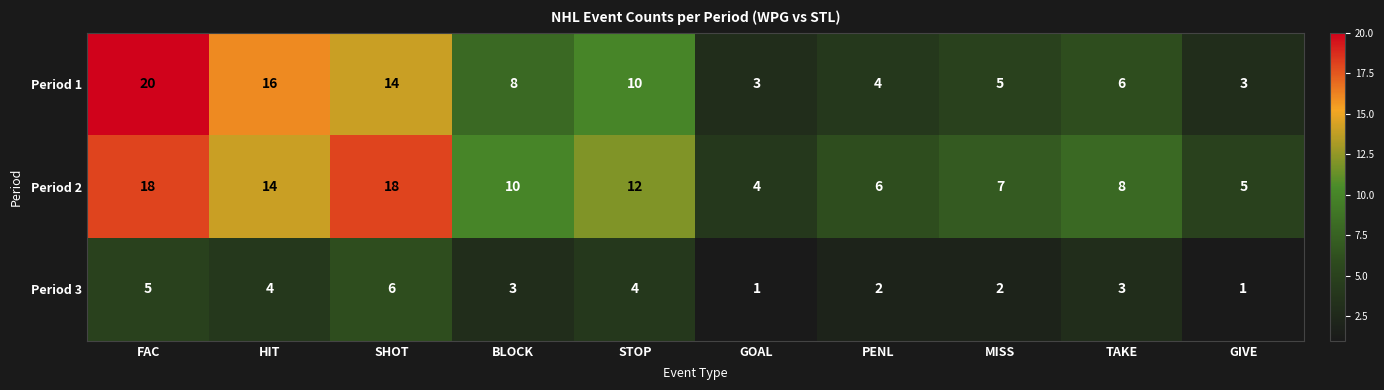

What is the minimum value shown in the chart?

1